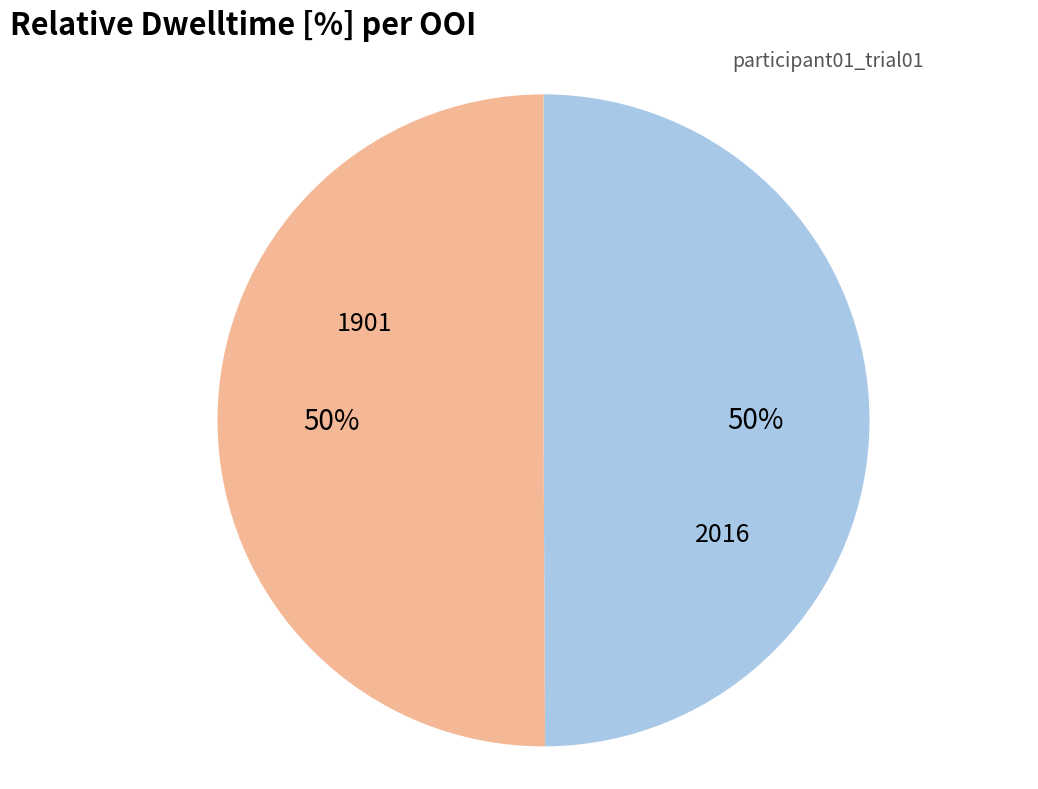

Count the number of slices in the pie.

2